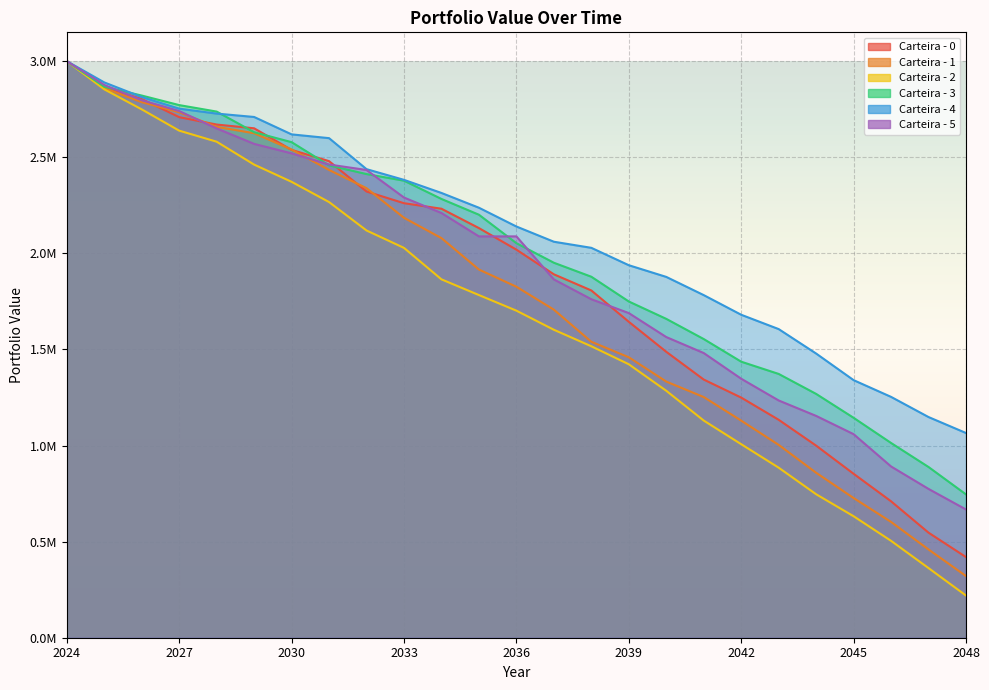

Reading left to right, transcribe all the data shown in this chart.

Carteira - 0: 3000000.0	2865880.2	2803118.5	2708698.6	2670186.0	2650712.7	2538296.5	2479815.8	2321808.0	2260901.7	2232148.7	2131458.3	2019200.5	1890935.2	1806902.6	1643838.4	1487741.4	1343307.9	1249483.3	1133983.6	999535.5	853049.0	709822.2	546601.9	419585.6
Carteira - 1: 3000000.0	2860106.9	2786734.0	2733967.7	2658137.8	2625056.2	2540200.4	2433991.7	2339187.7	2184945.8	2079248.8	1915747.6	1826340.9	1706974.2	1539921.8	1459167.4	1332786.1	1252272.5	1129604.5	1003501.9	858304.0	726809.7	602471.1	459161.9	320960.2
Carteira - 2: 3000000.0	2853474.3	2749239.0	2638461.6	2580942.5	2461805.1	2372175.1	2266897.1	2118981.0	2028402.4	1864705.0	1782959.4	1701777.9	1602395.2	1516501.3	1422871.6	1284971.8	1129994.1	1006976.5	884817.4	746593.7	632128.8	504083.2	362343.8	219506.8
Carteira - 3: 3000000.0	2866982.9	2821107.5	2771406.4	2737672.2	2630307.8	2578556.8	2457638.0	2412485.9	2378133.1	2283009.1	2200976.9	2052894.4	1951149.7	1878324.1	1749533.4	1659110.9	1554093.1	1436298.3	1372590.0	1268657.2	1144324.4	1013292.9	888253.9	745744.1
Carteira - 4: 3000000.0	2889501.4	2813238.2	2753008.4	2727161.7	2709609.7	2619081.7	2599437.7	2438110.6	2382388.0	2314277.5	2237371.5	2139670.9	2060482.6	2028748.4	1938239.5	1877446.0	1782710.7	1680490.6	1605942.4	1478691.4	1340270.6	1253169.4	1148212.2	1065176.0
Carteira - 5: 3000000.0	2876151.4	2797040.3	2740476.2	2650090.7	2569629.1	2520346.8	2462119.4	2433817.9	2290421.9	2209853.0	2088251.4	2088251.4	1864359.6	1761213.9	1689284.0	1564465.3	1481310.2	1347567.4	1234519.7	1154197.9	1059217.9	891061.8	774253.6	667256.5